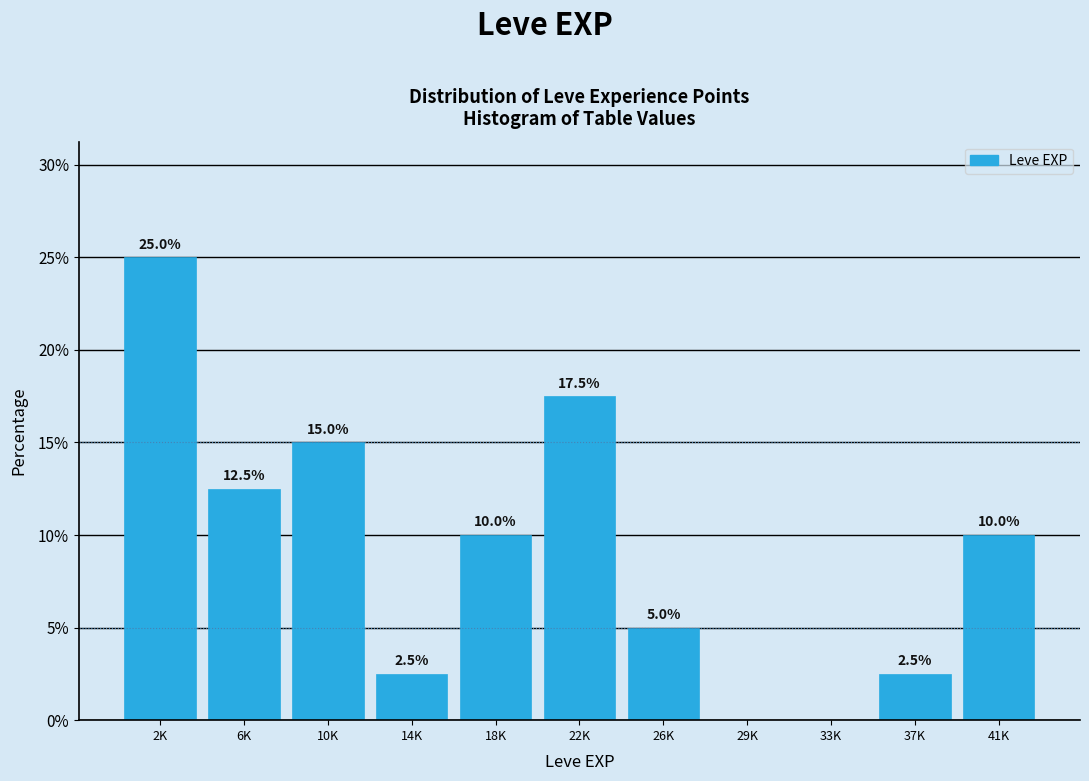

Reading left to right, what are all the values shown in this chart?

2K=25.0	6K=12.5	10K=15.0	14K=2.5	18K=10.0	22K=17.5	26K=5.0	29K=0.0	33K=0.0	37K=2.5	41K=10.0